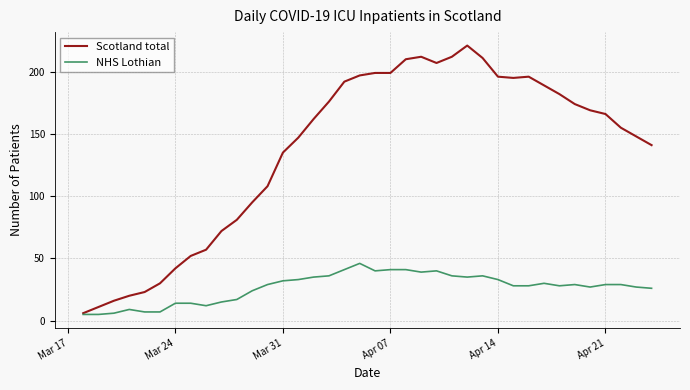

Which series has the largest range (max minus min)?

Scotland total